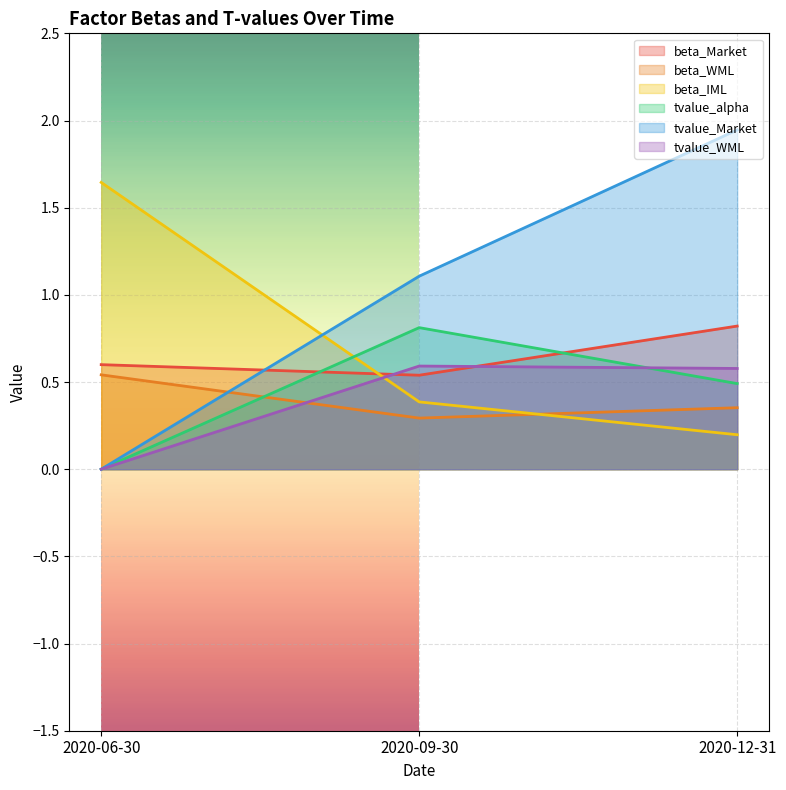

What is the label of the 1st point from the right?

2020-12-31